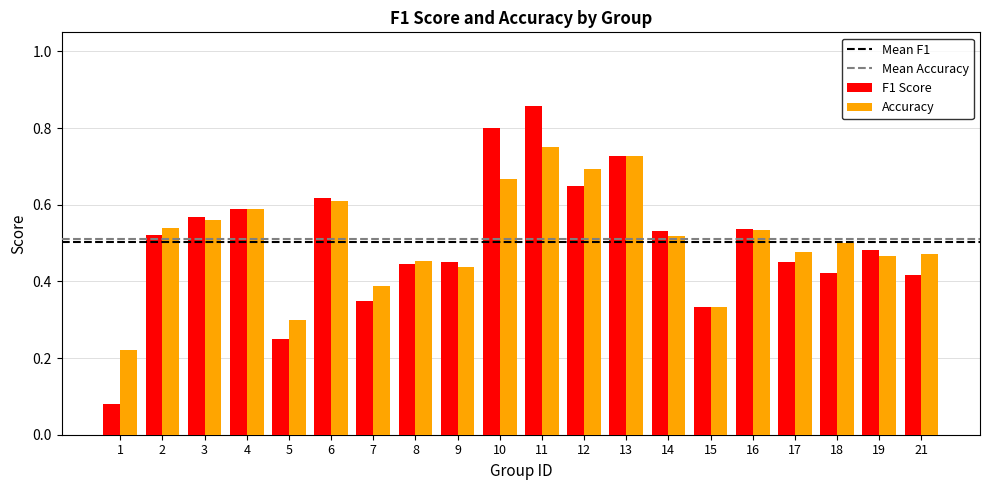

What is the sum of all Accuracy values?

10.2